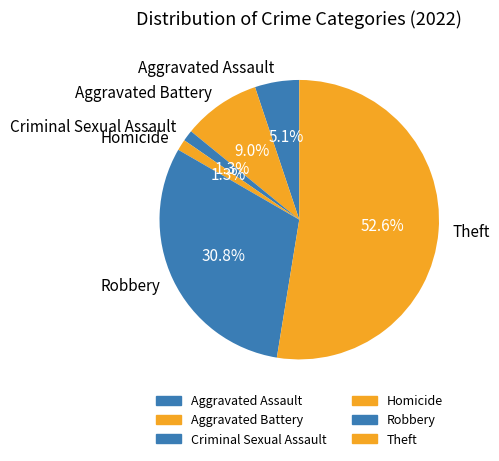

Which slice is the largest?

Theft